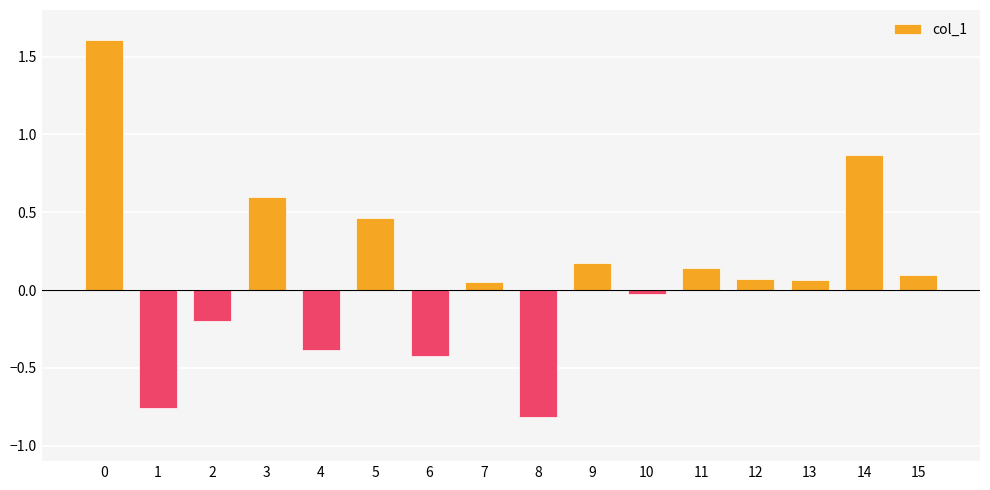

What is the sum of the values at 9 and 1?

-0.6